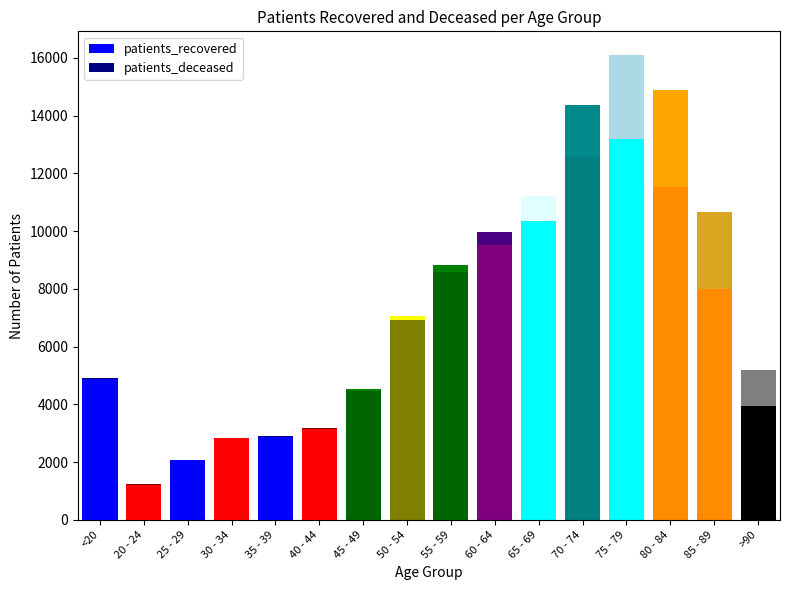

Rank the series by their maximum value, from lowest to highest.

patients_deceased, patients_recovered